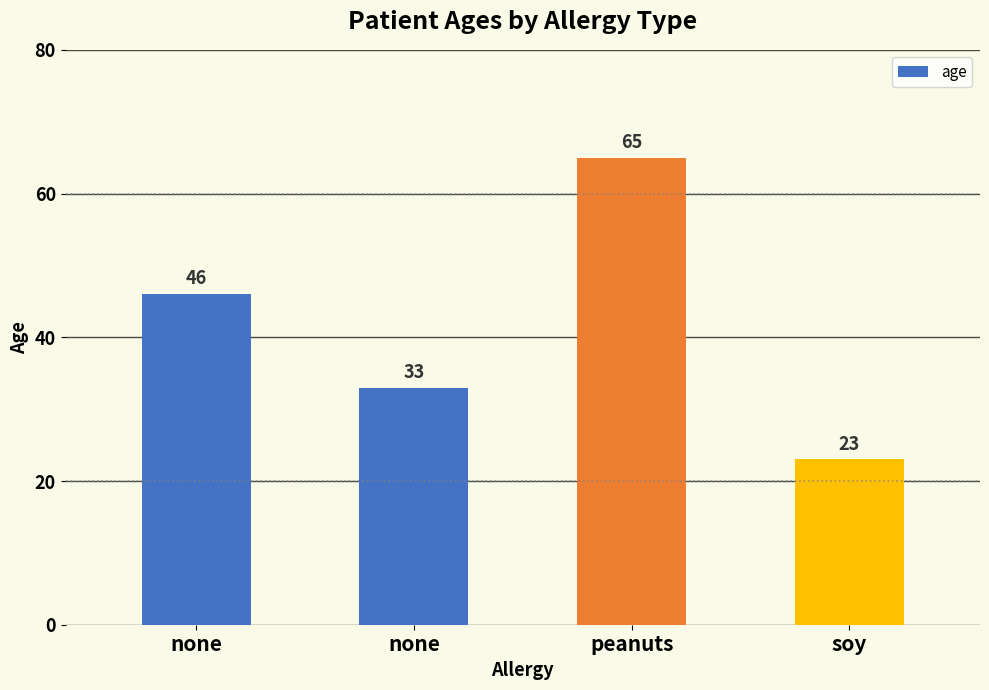

How many distinct data groups are displayed?

1